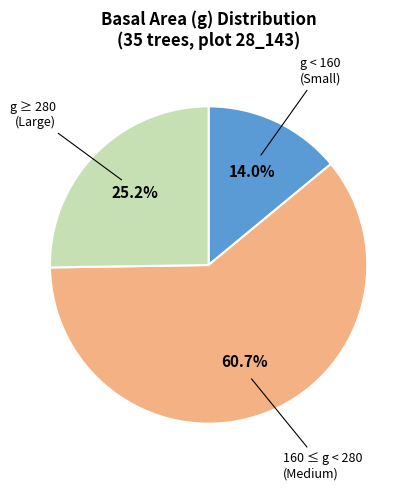

Is there a majority slice in this chart?

Yes